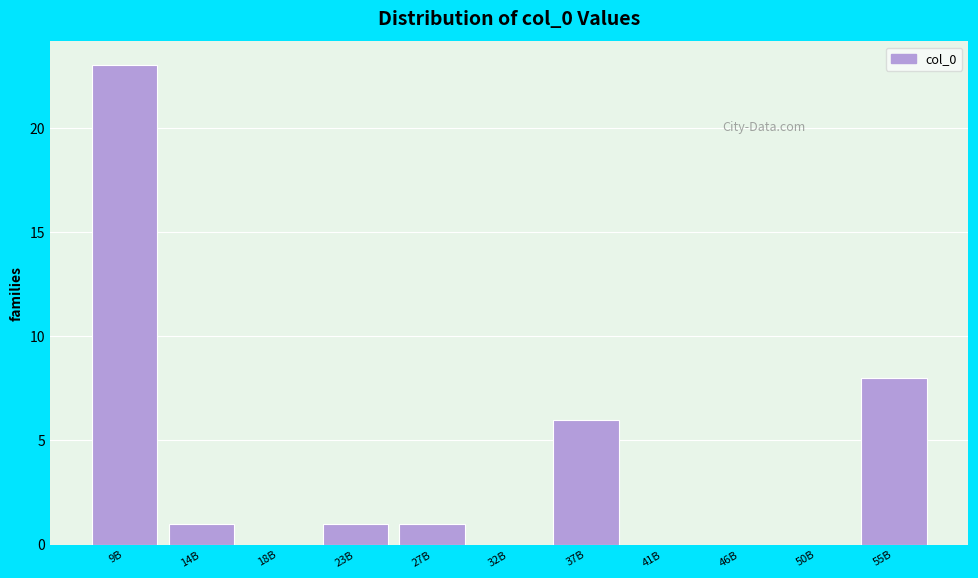

Reading left to right, extract all data points from this chart.

9B=23	14B=1	18B=0	23B=1	27B=1	32B=0	37B=6	41B=0	46B=0	50B=0	55B=8